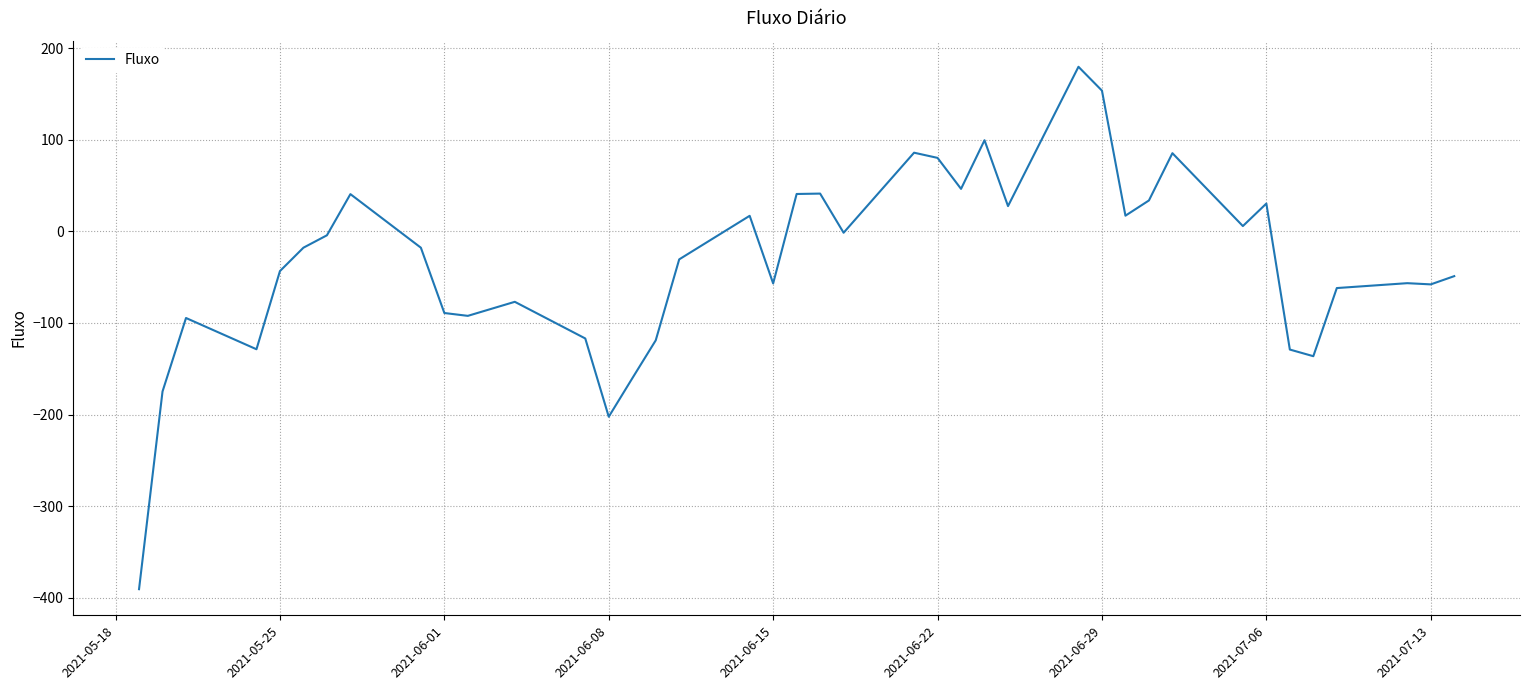

What is the average value?

-33.1